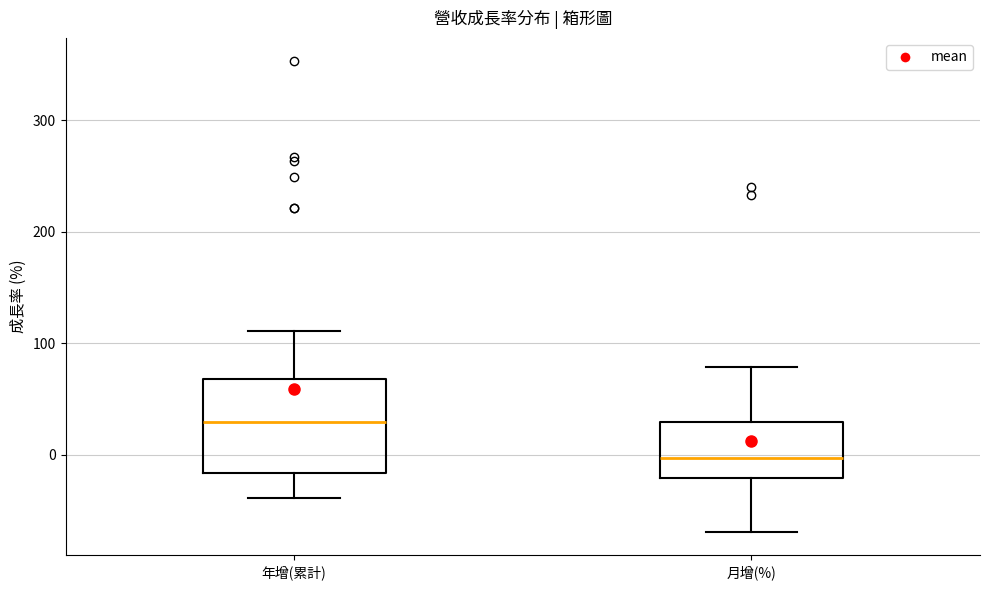

Where is the lower edge of the box for 年增(累計) on the y-axis? The values are not printed on the chart, so give them approximately, as read against the axis.

-20